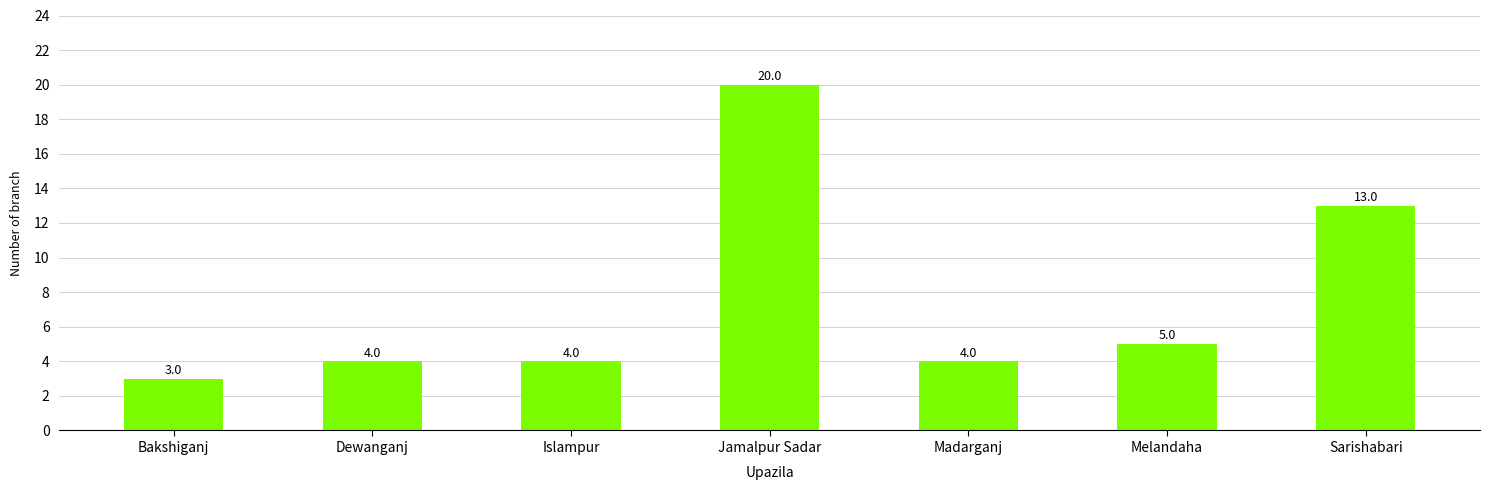

Which has a higher value, Jamalpur Sadar or Bakshiganj?

Jamalpur Sadar